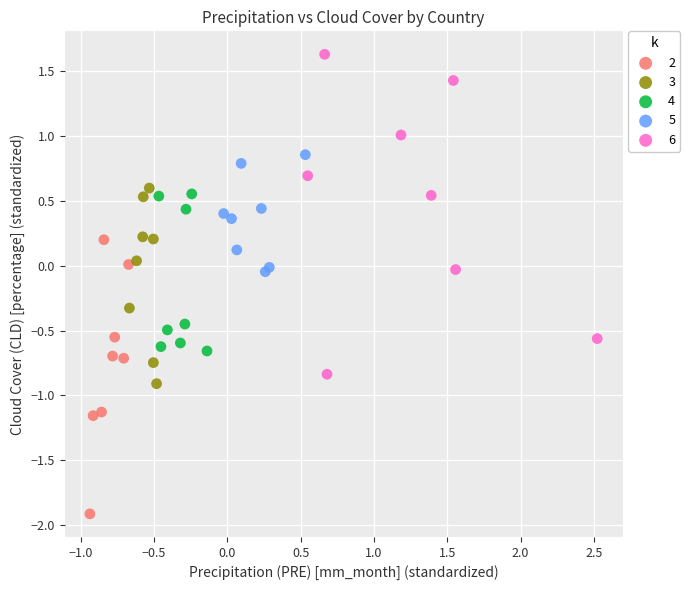

Which series has the widest spread of Y values?

6